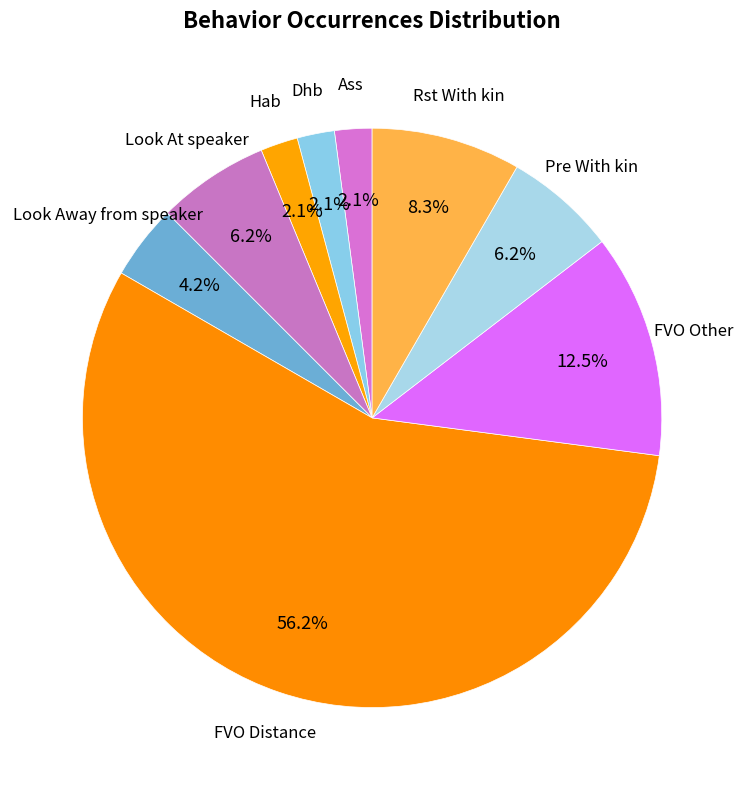

Combined, what portion of the pie is FVO Distance and Dhb?

58.3%